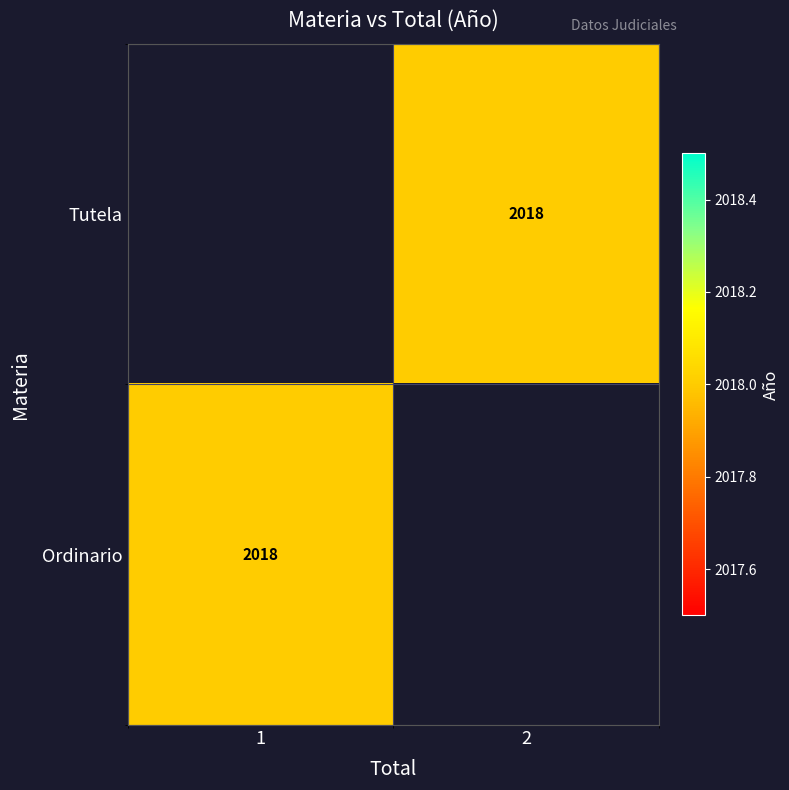

Read the Tutela value at 2.

2018.0